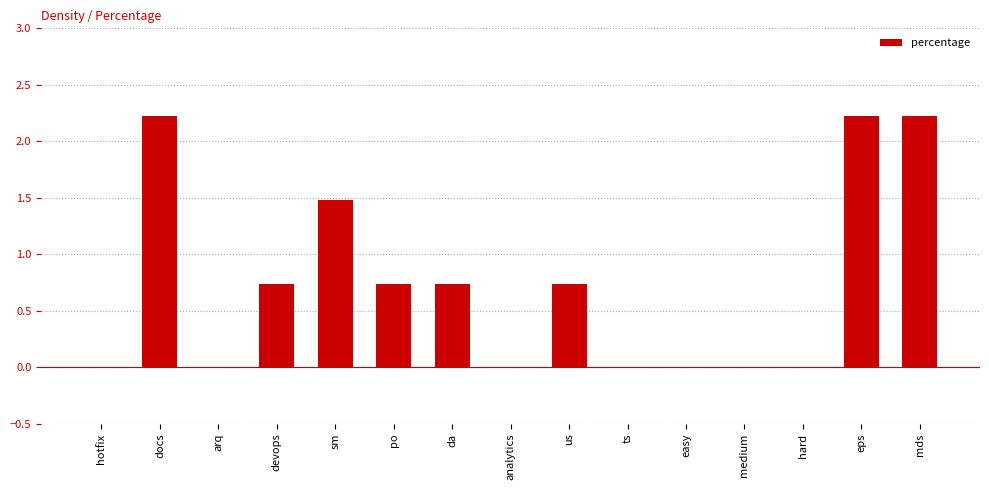

How many values are between 0 and 1?

11